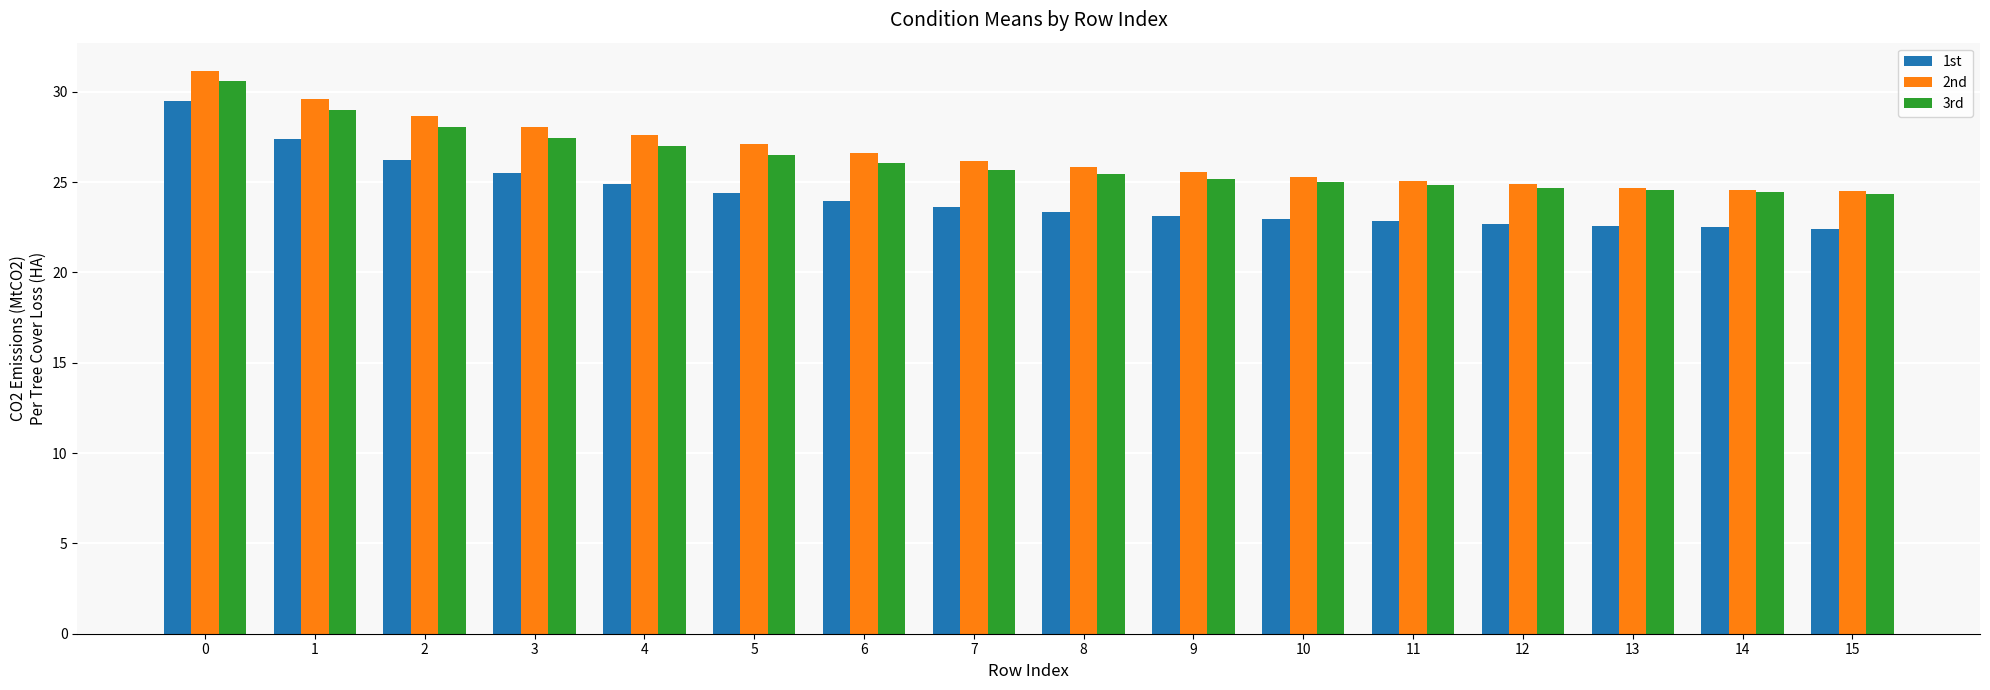

What is the average value of the 1st series?

24.2